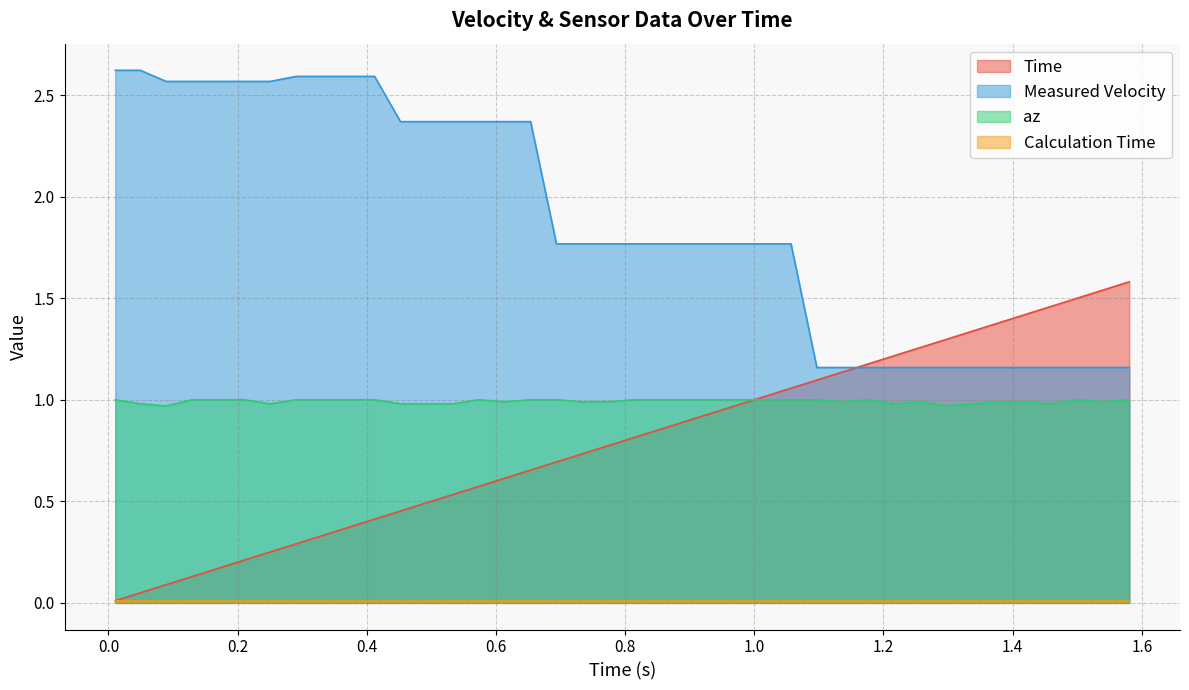

What is the average value of the Measured Velocity series?

1.9